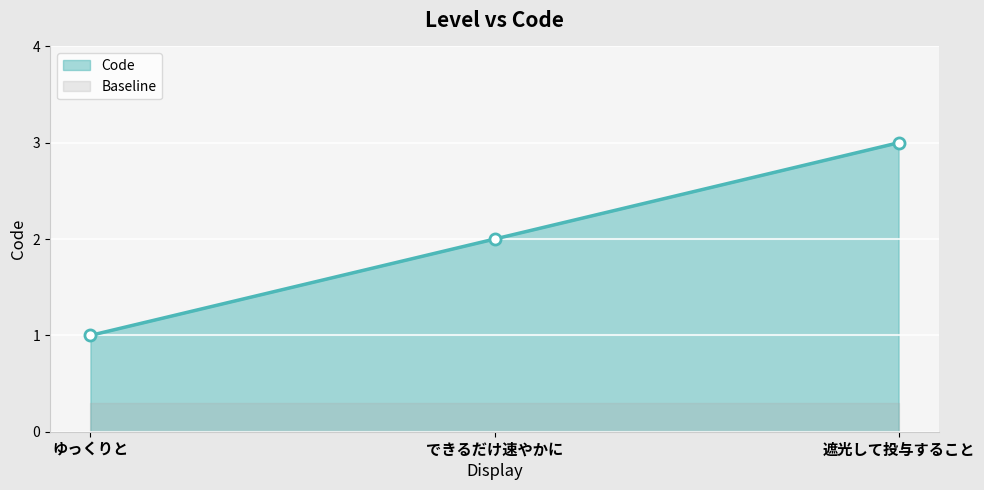

Which category has the highest value across all series?

遮光して投与すること